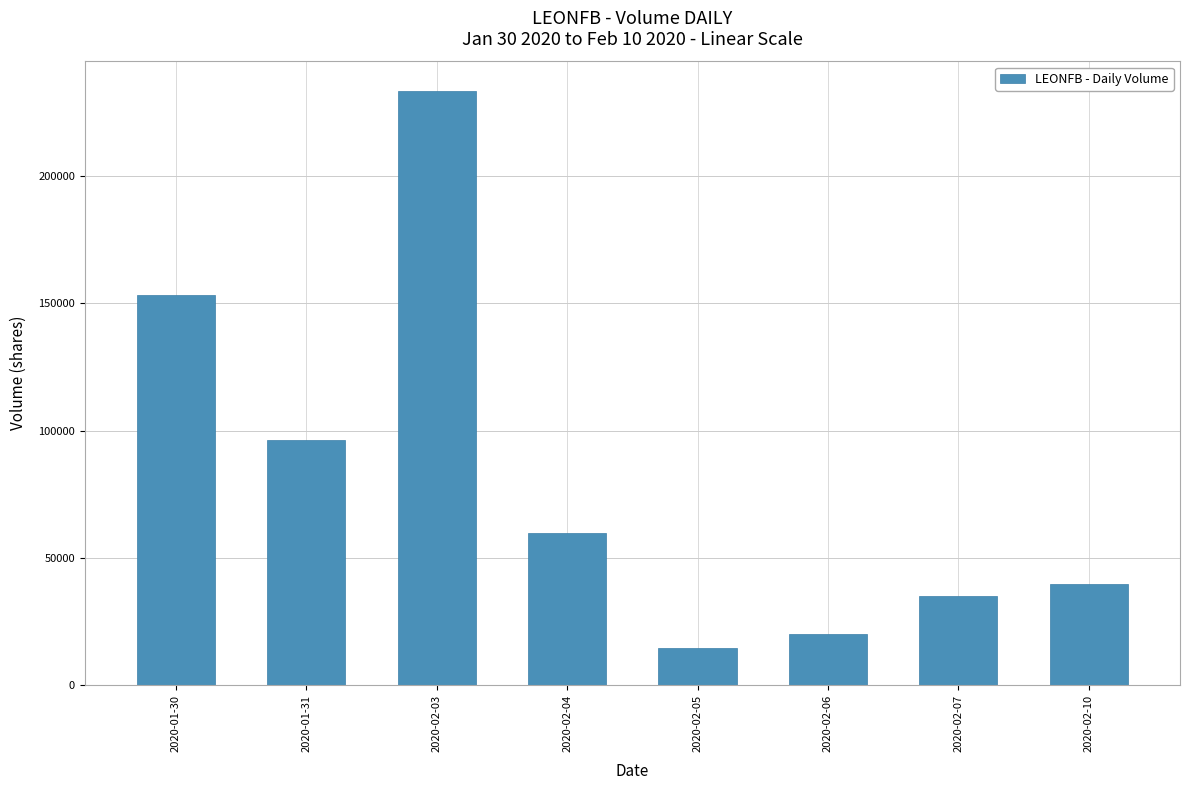

What is the label of the 1st bar from the left?

2020-01-30